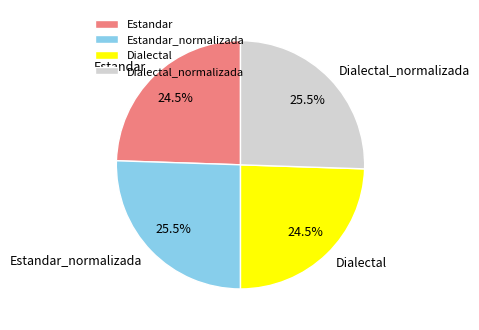

Is there any slice that represents more than half of the pie?

No